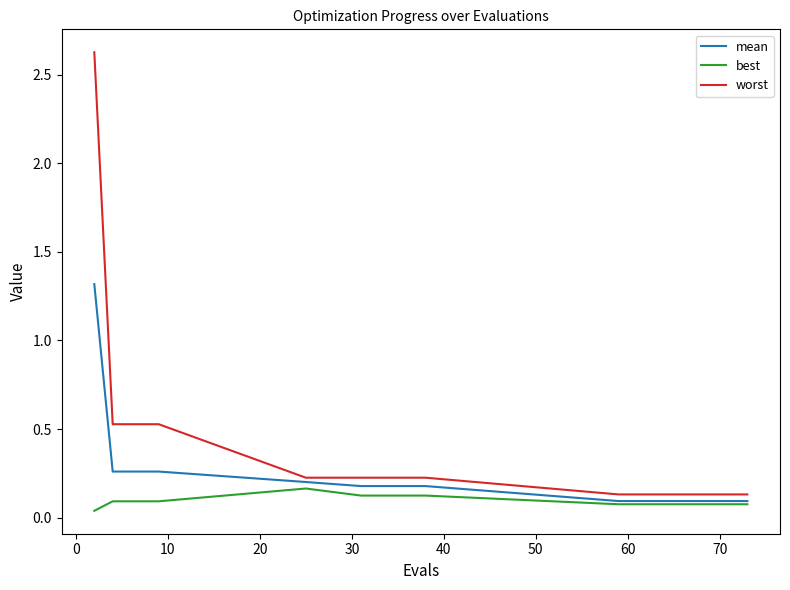

What is the maximum value for mean?

1.3